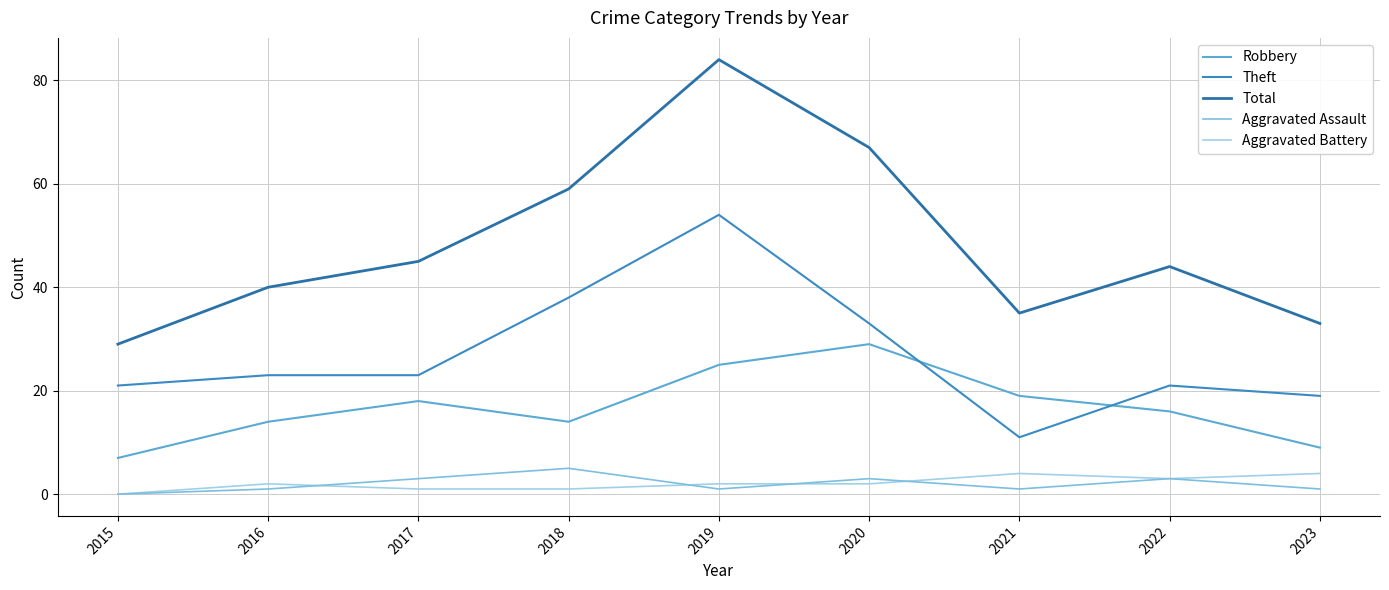

Reading left to right, transcribe all the data shown in this chart.

Robbery: 2015=7	2016=14	2017=18	2018=14	2019=25	2020=29	2021=19	2022=16	2023=9
Theft: 2015=21	2016=23	2017=23	2018=38	2019=54	2020=33	2021=11	2022=21	2023=19
Total: 2015=29	2016=40	2017=45	2018=59	2019=84	2020=67	2021=35	2022=44	2023=33
Aggravated Assault: 2015=0	2016=1	2017=3	2018=5	2019=1	2020=3	2021=1	2022=3	2023=1
Aggravated Battery: 2015=0	2016=2	2017=1	2018=1	2019=2	2020=2	2021=4	2022=3	2023=4